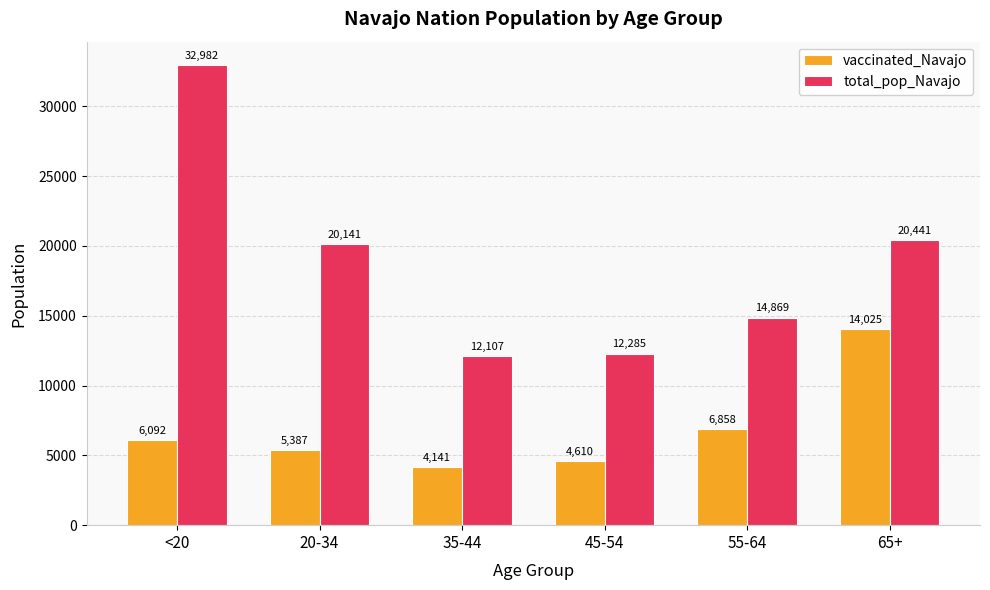

What is the sum of the total_pop_Navajo values at <20 and 35-44?

45089